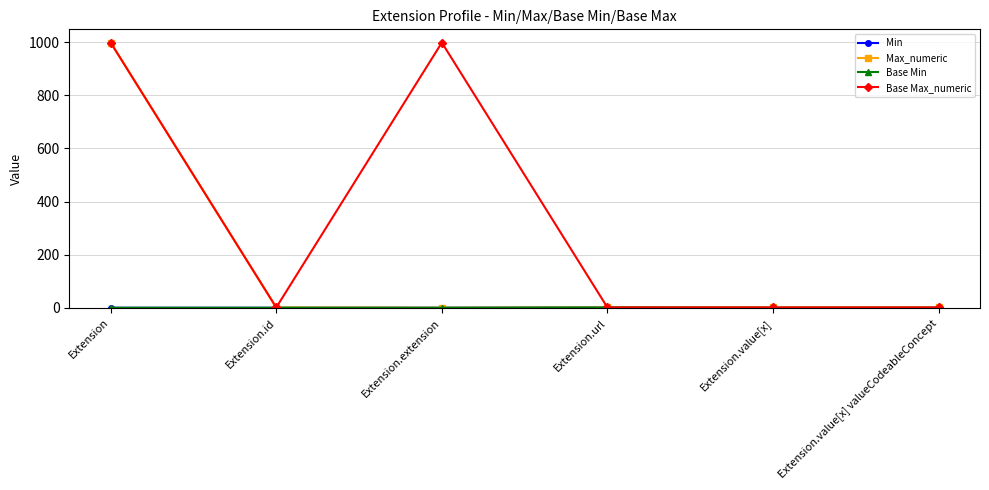

What position from the left is Extension.value[x]?

5